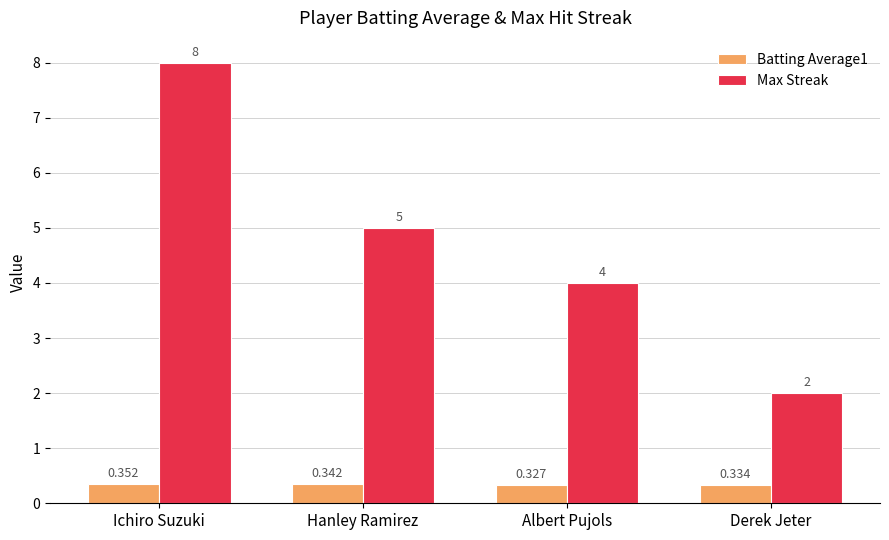

List the labels in order of Max Streak value, largest first.

Ichiro Suzuki, Hanley Ramirez, Albert Pujols, Derek Jeter